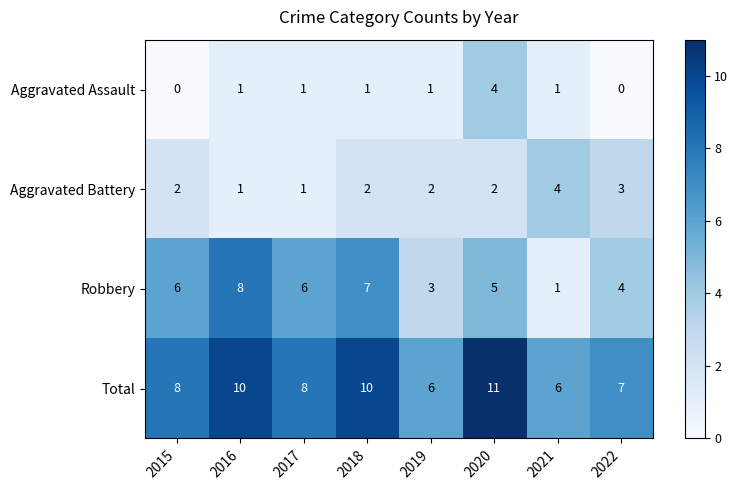

What is the difference between the maximum and minimum values in the Aggravated Assault series?

4